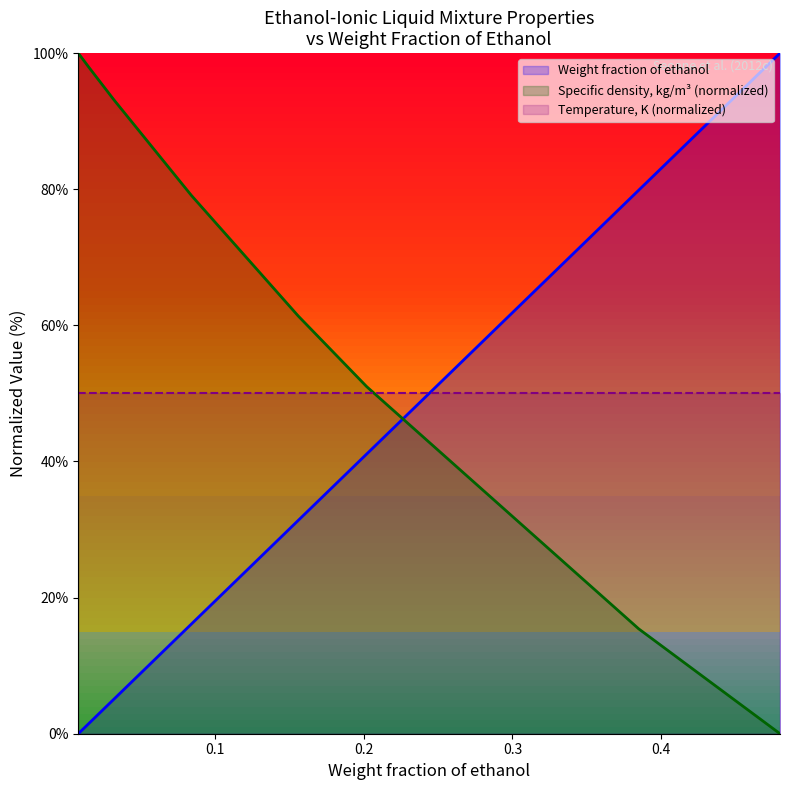

Between 0.48 and 0.156, which is larger?

0.48